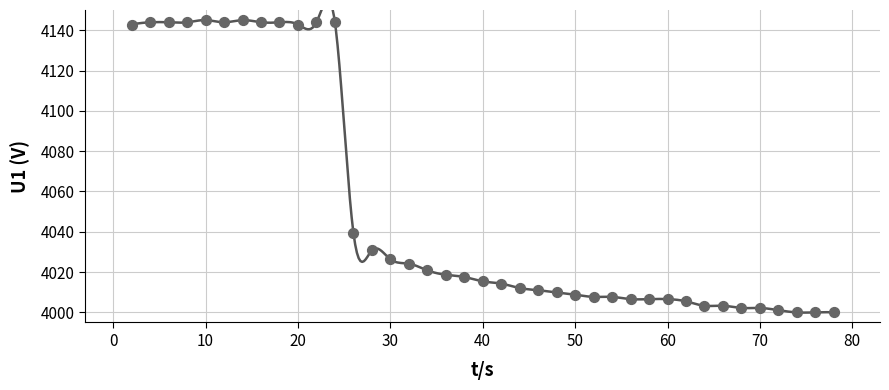

What is the range of X values (max minus min)?

76.0